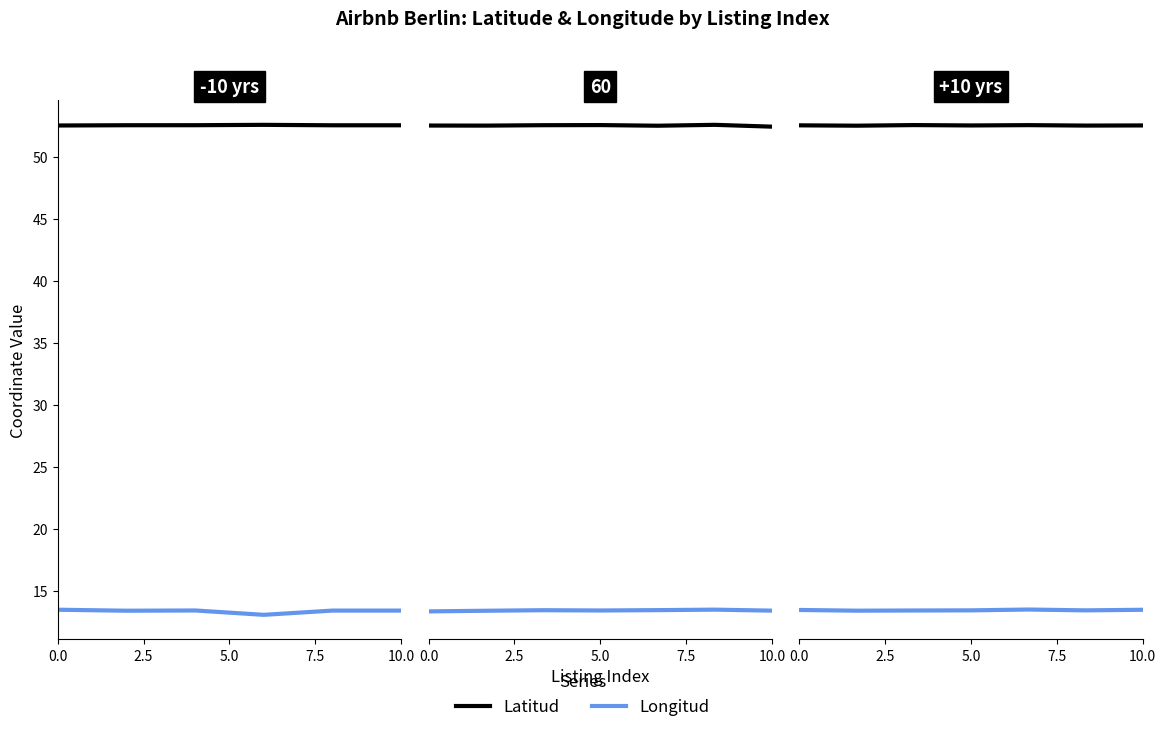

Between 10.0 and 0.0, which is larger?

10.0